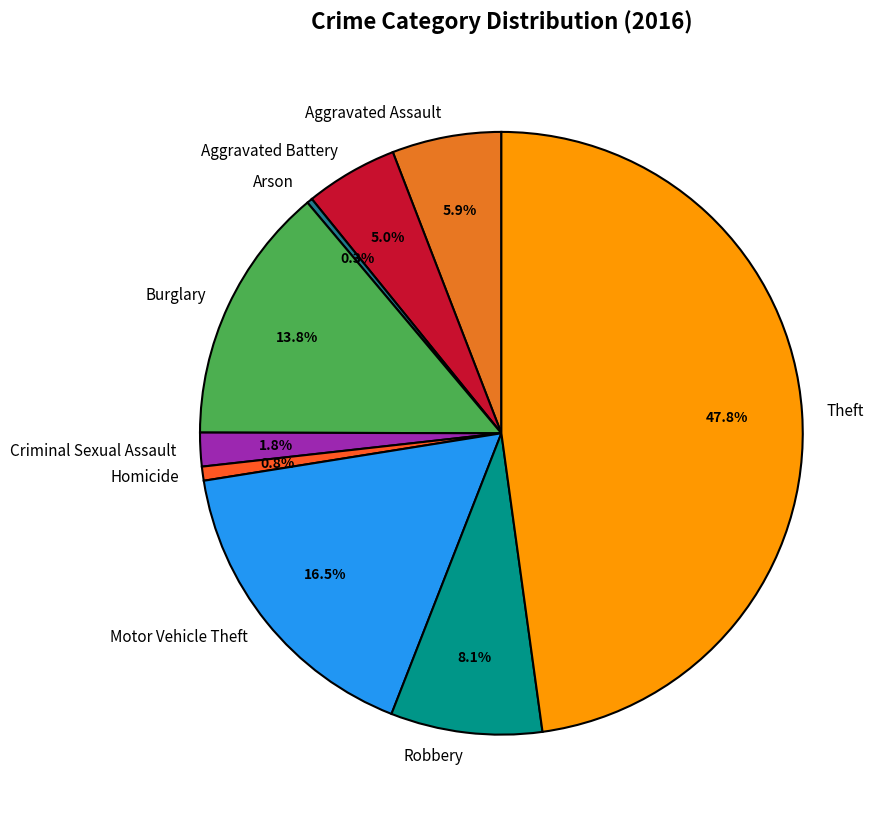

What percentage is NOT represented by Aggravated Assault?

94.1%